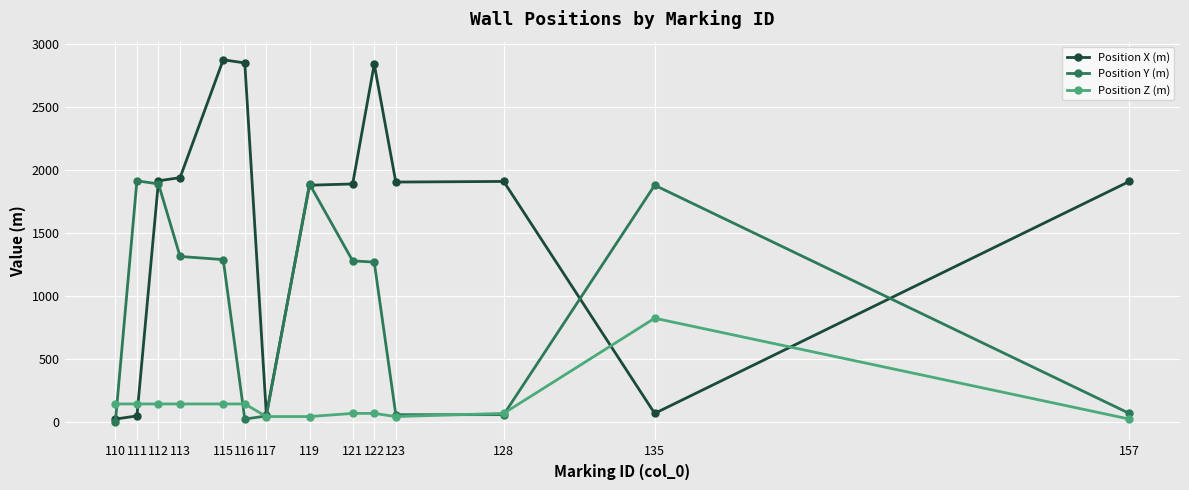

Where do Position X (m) and Position Z (m) first cross each other?

111 and 112